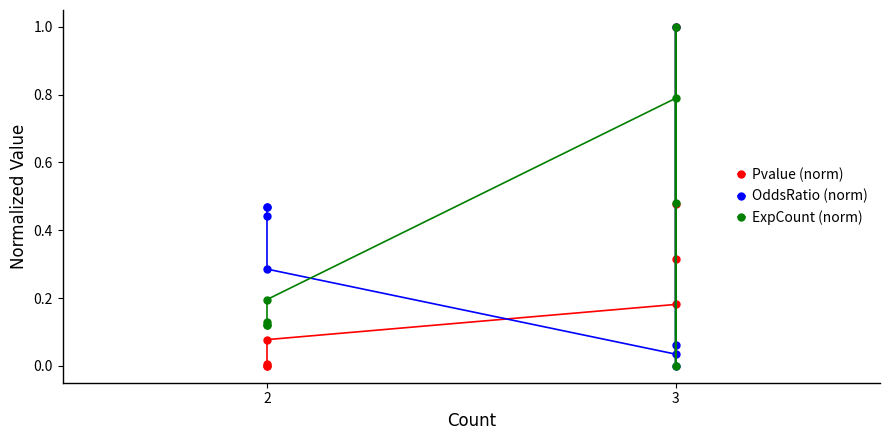

Which category has the lowest value across all series?

2